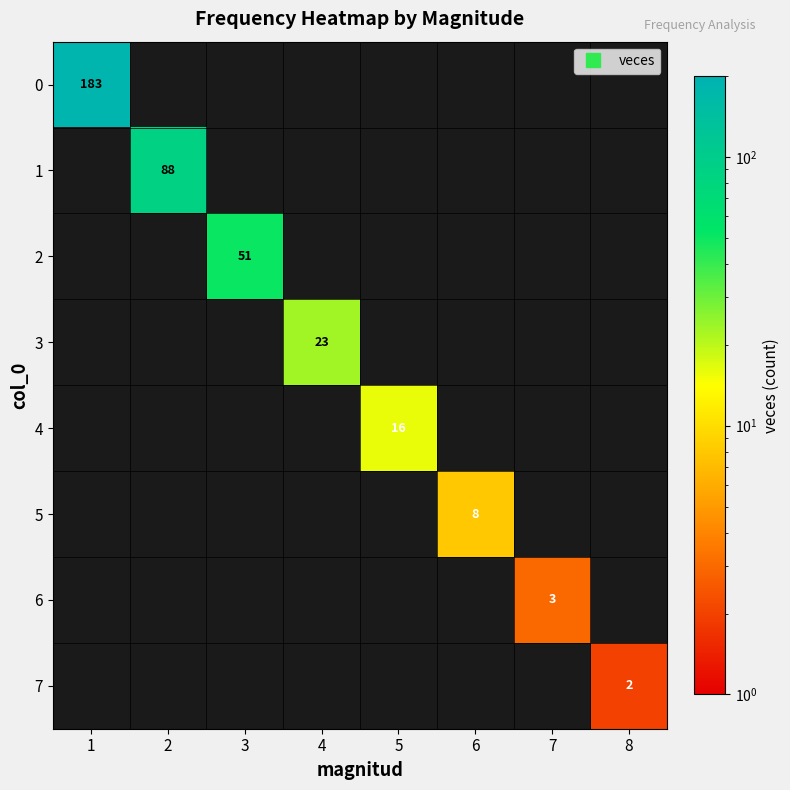

Is the value of 2 at 1 greater than the value of 5 at 1?

No